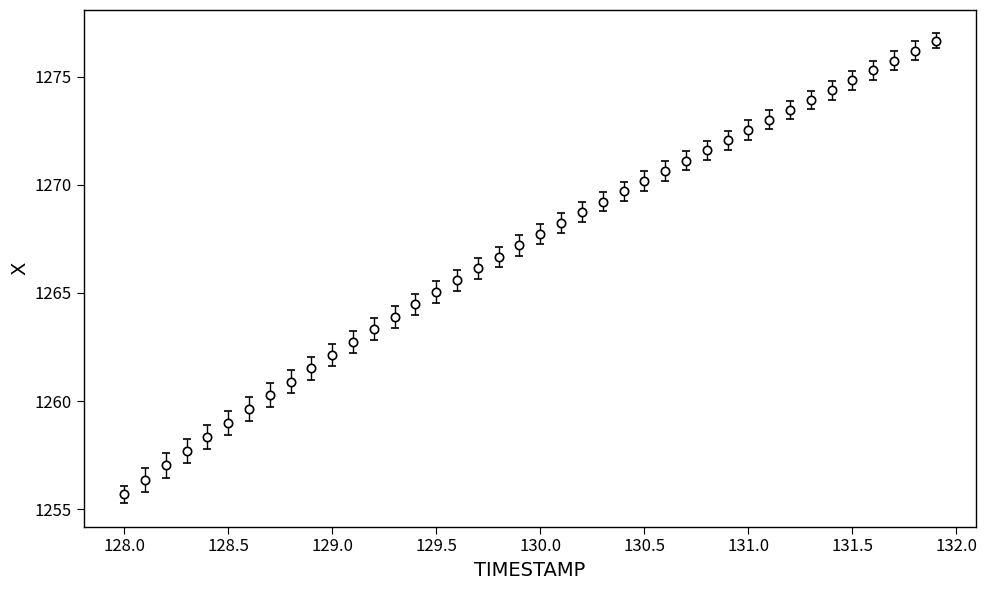

What is the sum of all values?

50679.0